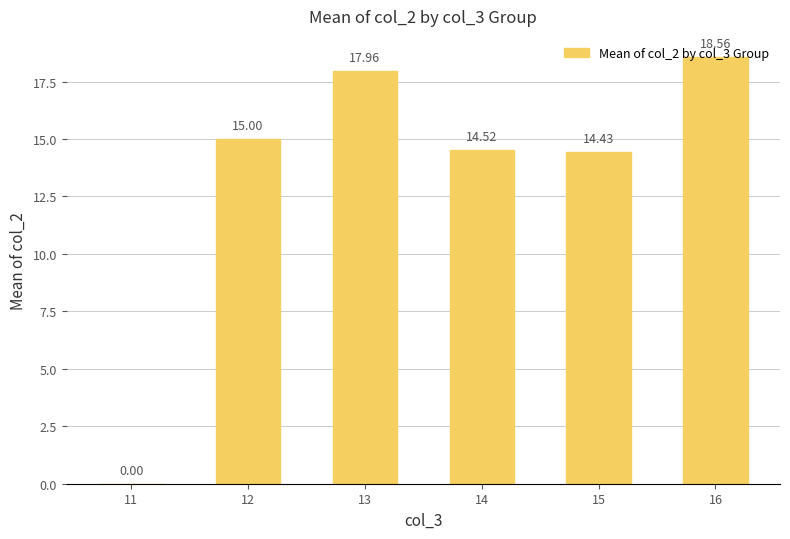

True or false: the data shows 3.3 at 15.

False